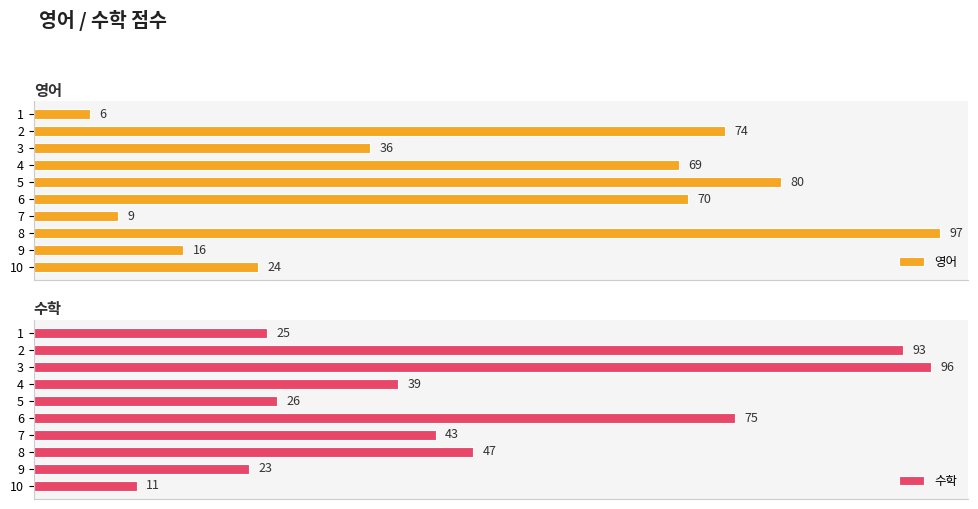

Rank the categories by 영어 value from lowest to highest.

1, 7, 9, 10, 3, 4, 6, 2, 5, 8